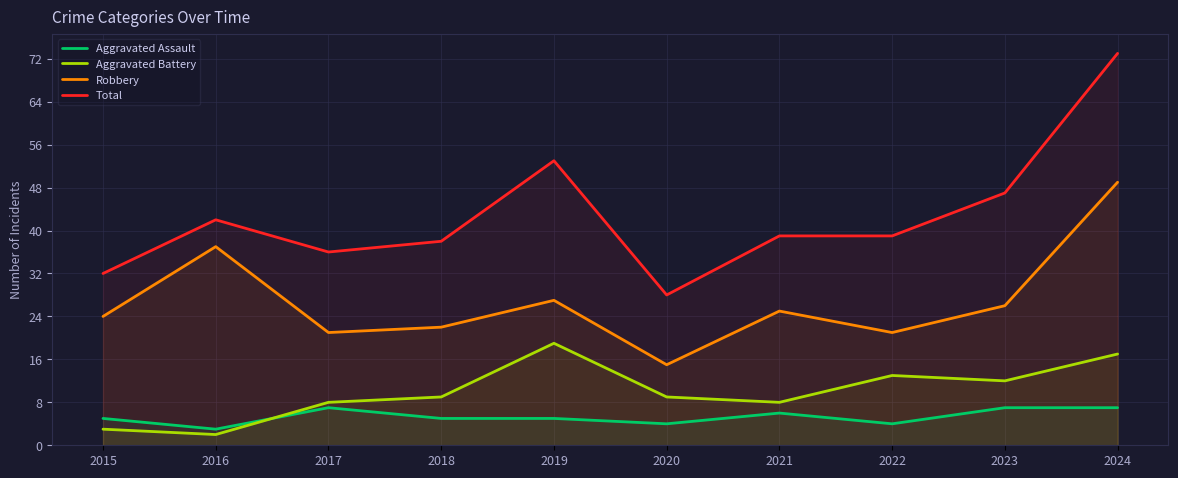

What is the sum of the Total values at 2015 and 2018?

70